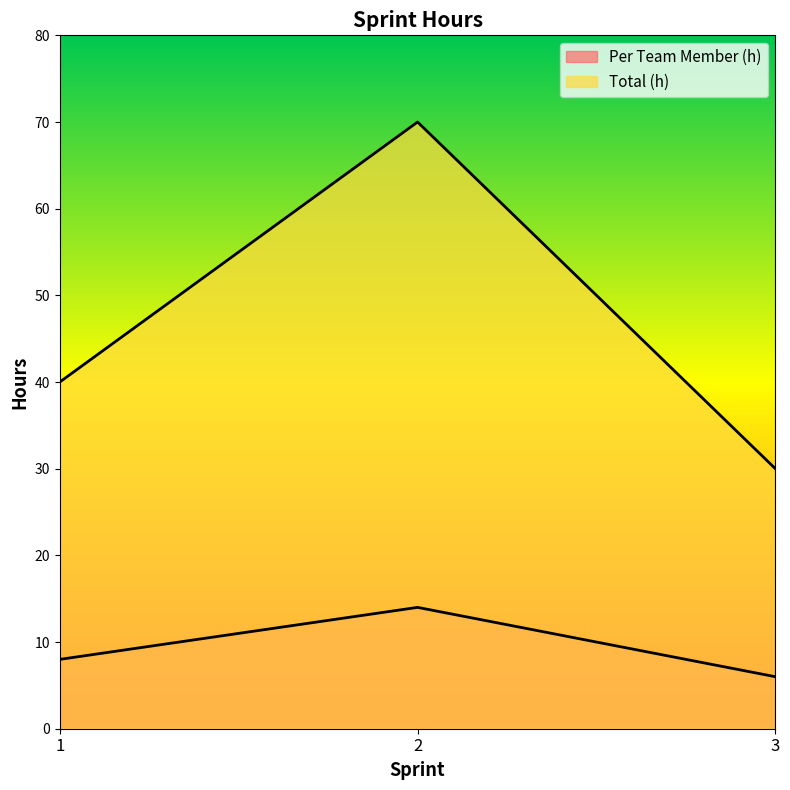

Where is Per Team Member (h) nearest to the value 10?

1